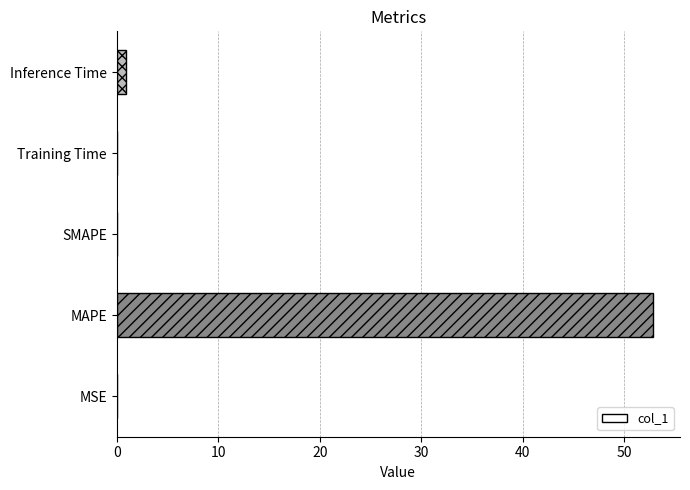

What is the sum of all values?

53.8